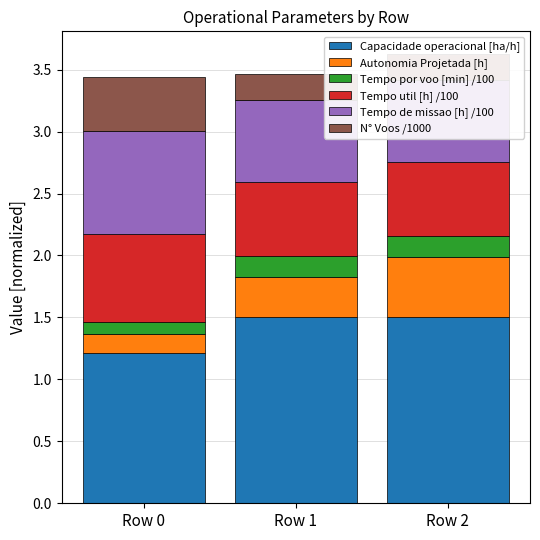

What is the average value of the Capacidade operacional [ha/h] series?

1.4